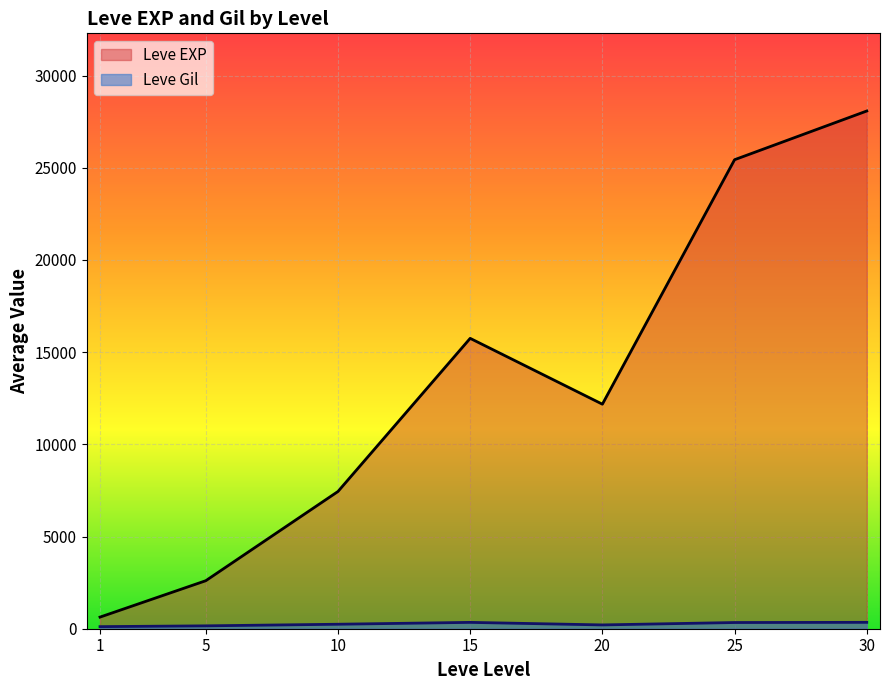

At which category is the sum across all series the highest?

30